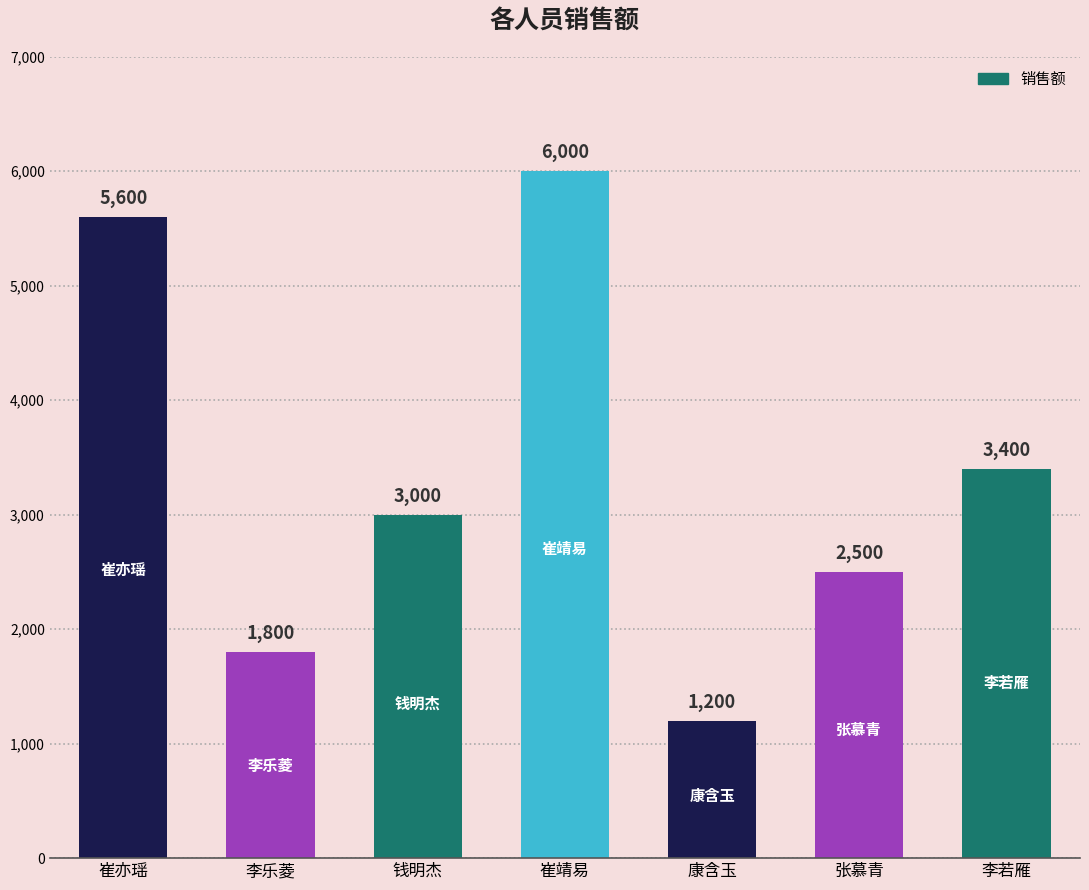

What is the sum of all values?

23500